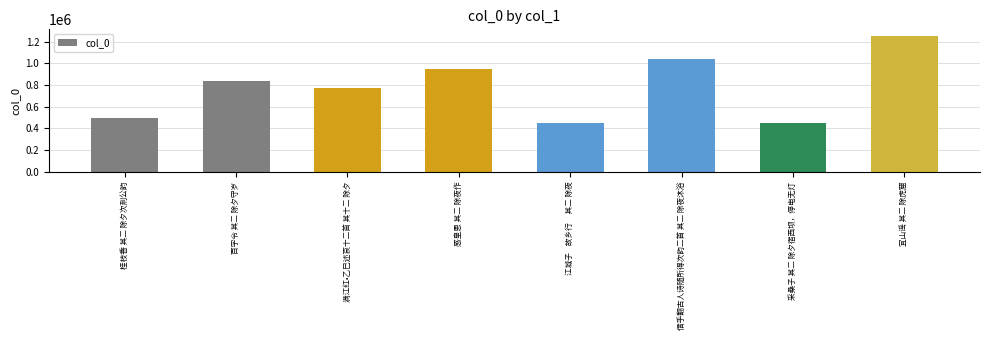

How many bars are there in total?

8